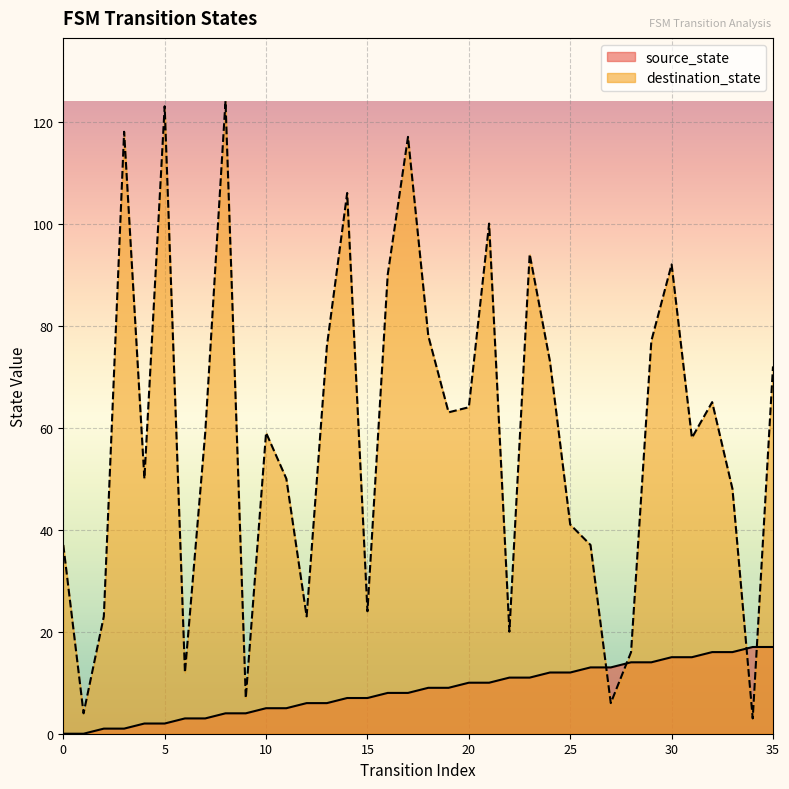

Which series has the largest total across all categories?

destination_state